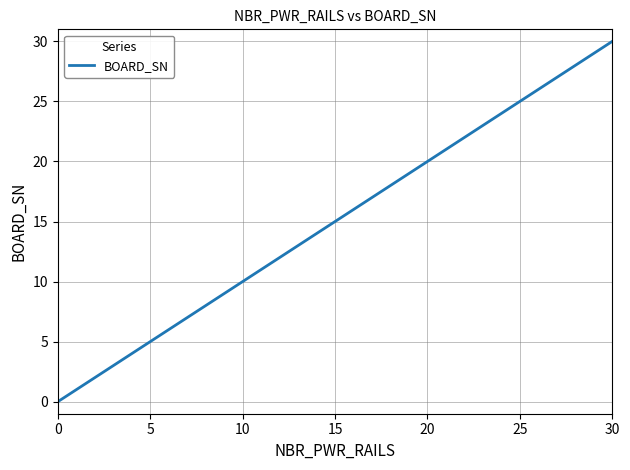

What is the greatest value displayed?

30